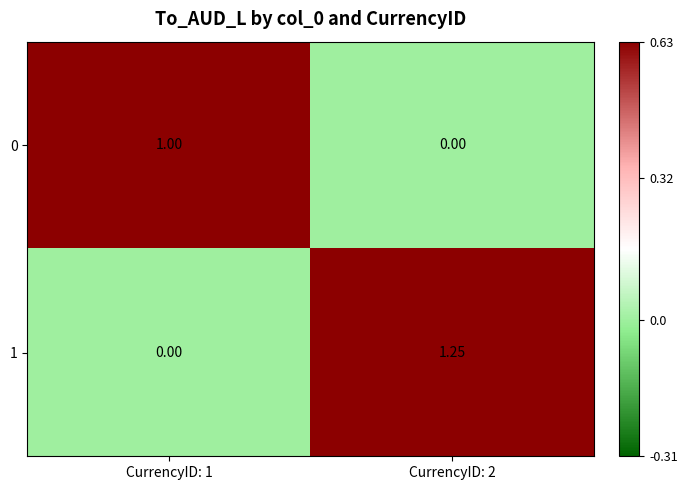

Which series has the largest range (max minus min)?

1